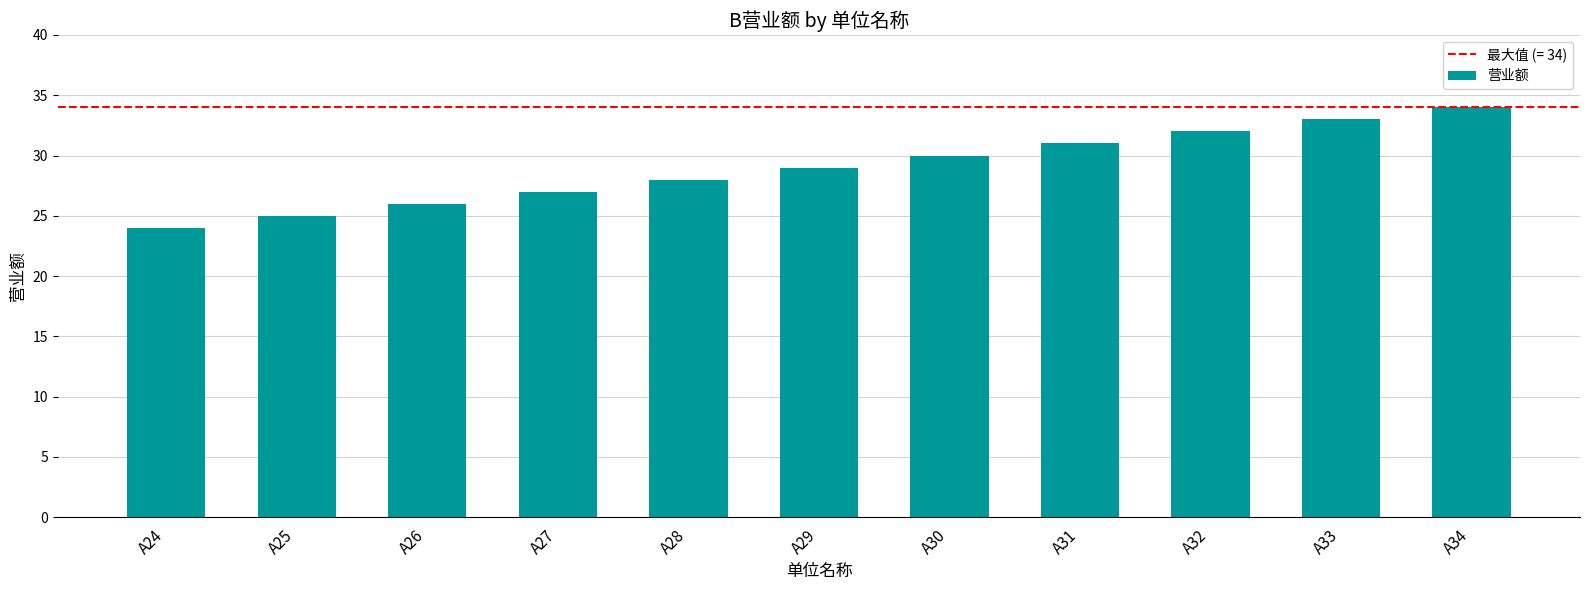

True or false: the data shows 29 at A29.

True